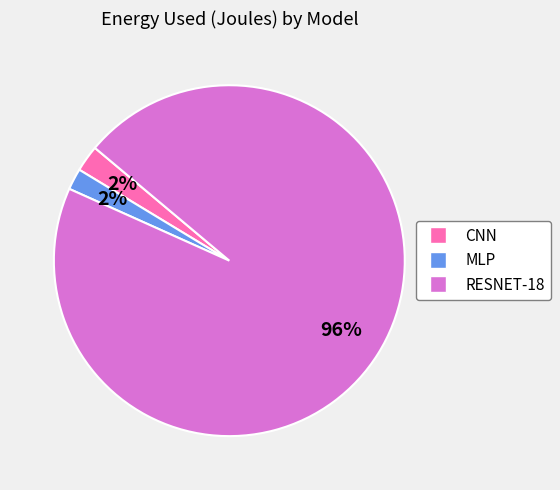

The MLP slice represents 14% of the pie. True or false?

False